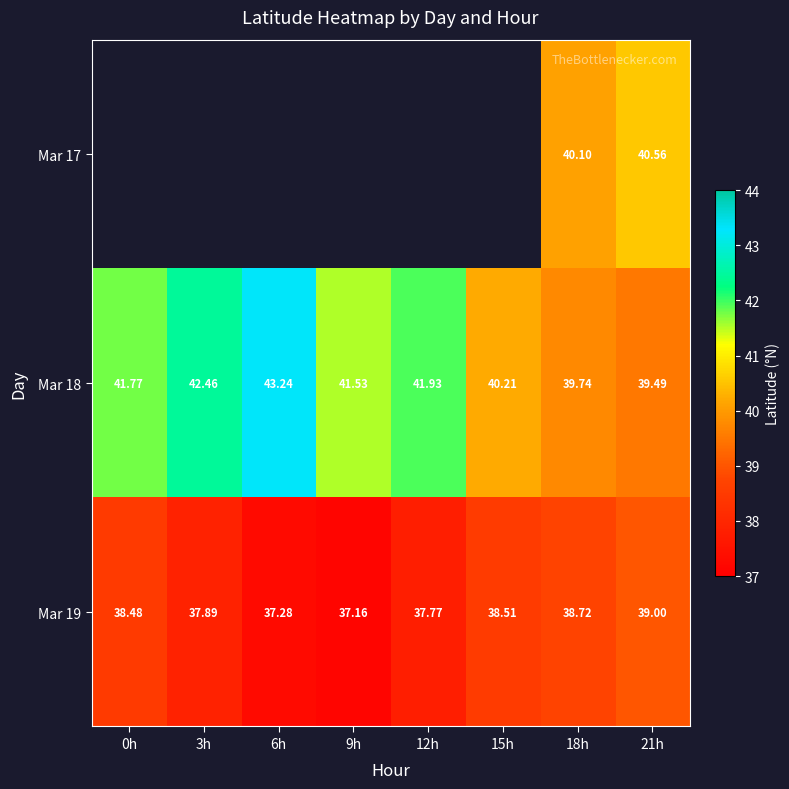

True or false: Mar 17 has a value of 40.6 at 21h.

True